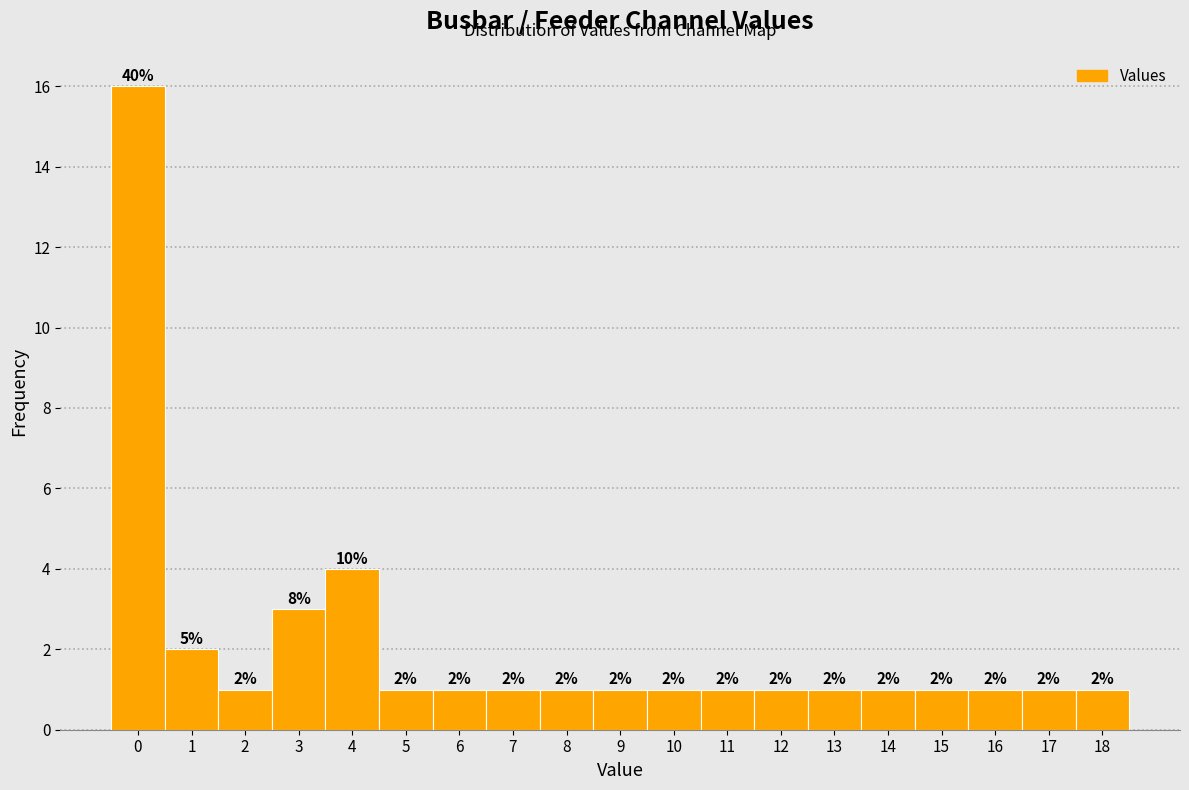

Which range on the x-axis has the tallest bar?

-0.5 to 0.5